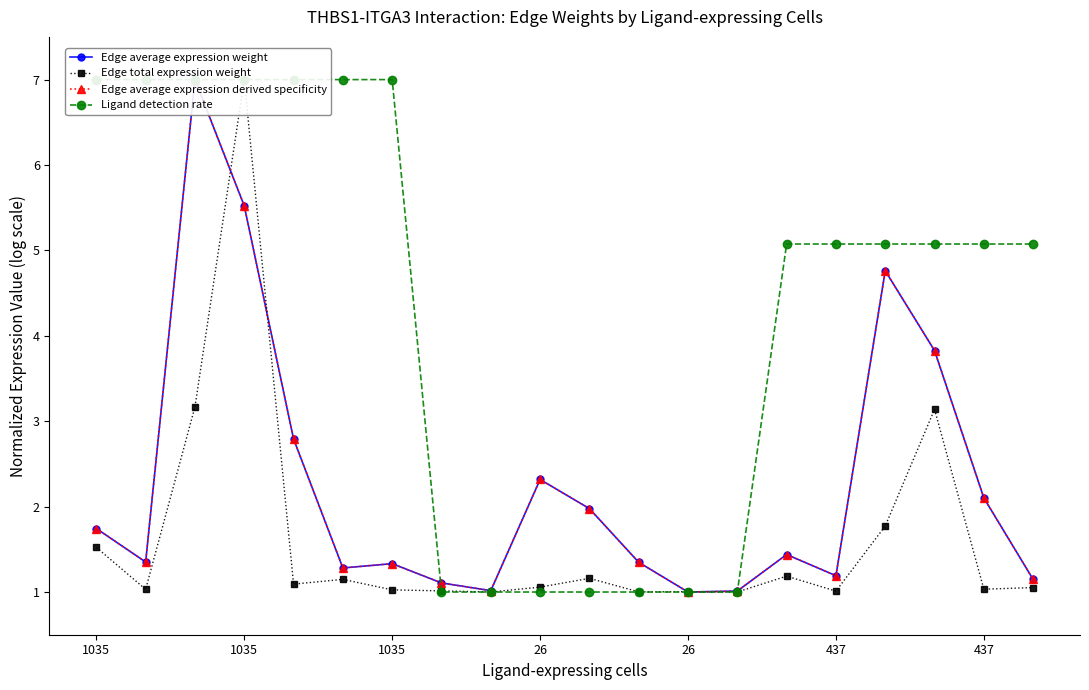

What are all the series names shown in the legend?

Edge average expression weight, Edge total expression weight, Edge average expression derived specificity, Ligand detection rate